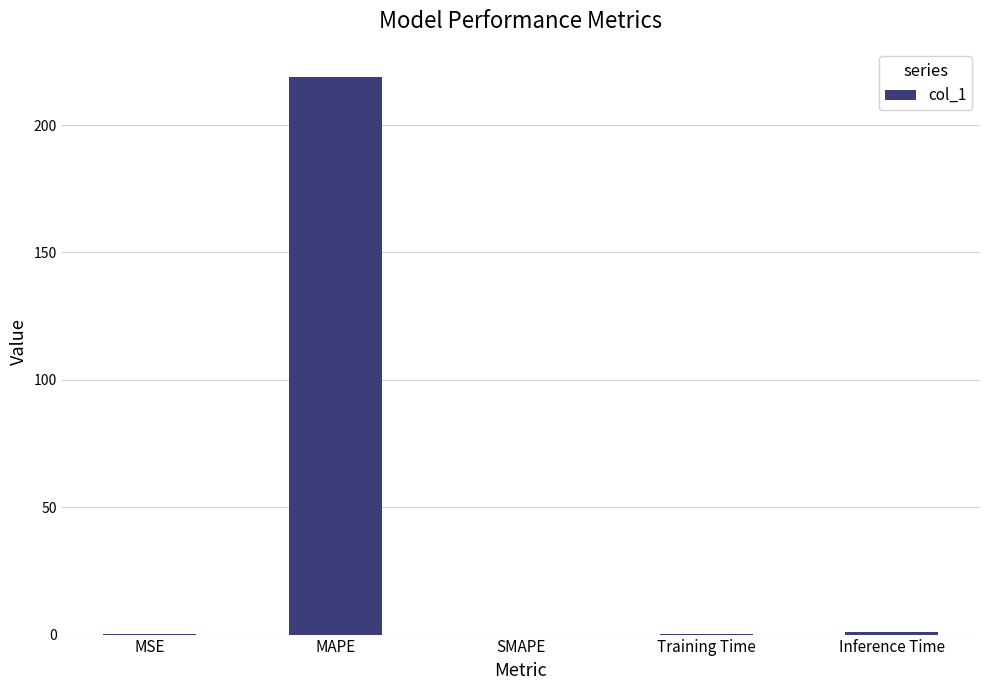

What is the greatest value displayed?

219.0